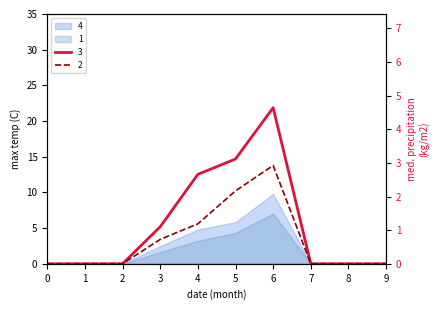

What is the value of the 3 point at the 5th from the left?

2.7